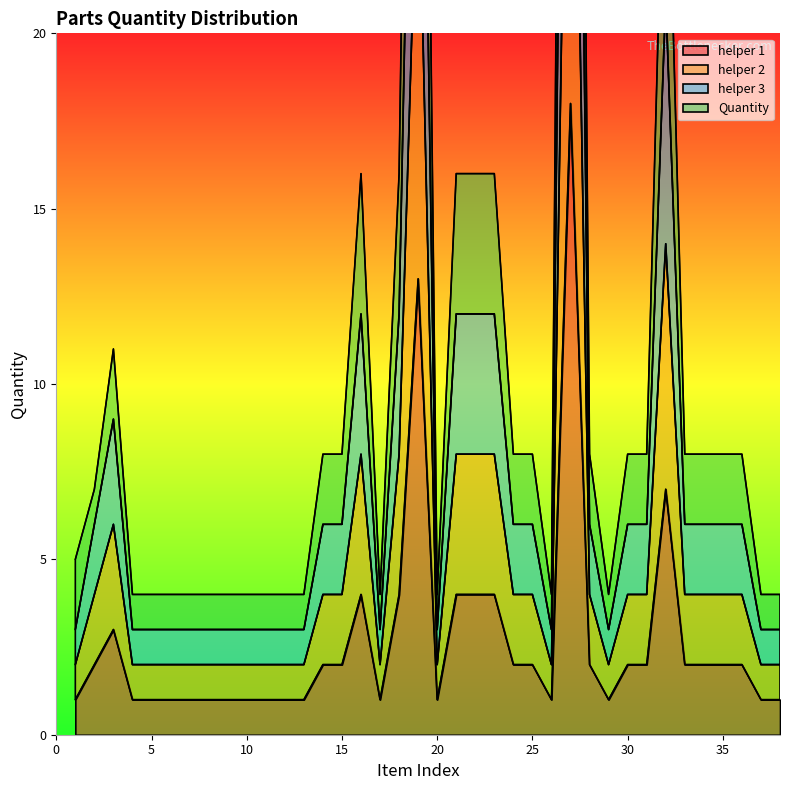

Rank the categories by helper 3 value from highest to lowest.

27, 19, 32, 16, 18, 21, 22, 23, 3, 2, 14, 15, 24, 25, 28, 30, 31, 33, 34, 35, 36, 1, 4, 5, 6, 7, 8, 9, 10, 11, 12, 13, 17, 20, 26, 29, 37, 38